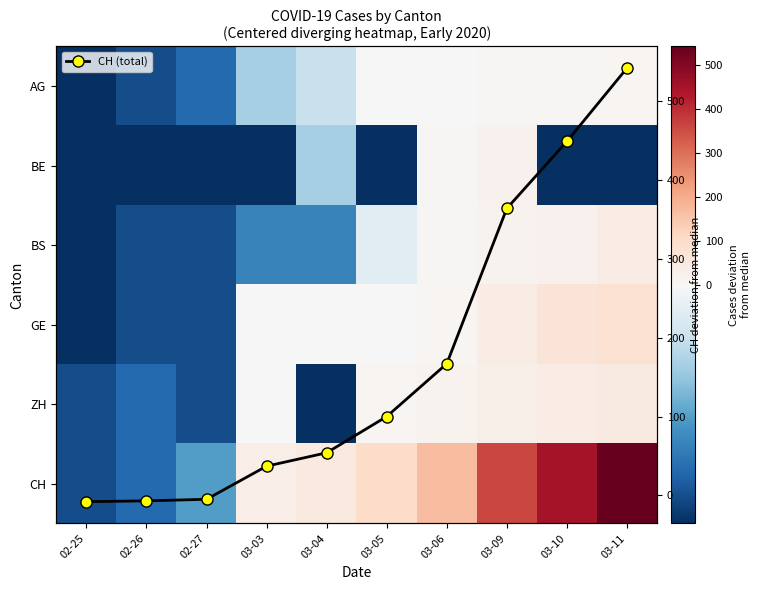

How many values in CH are above zero?

7